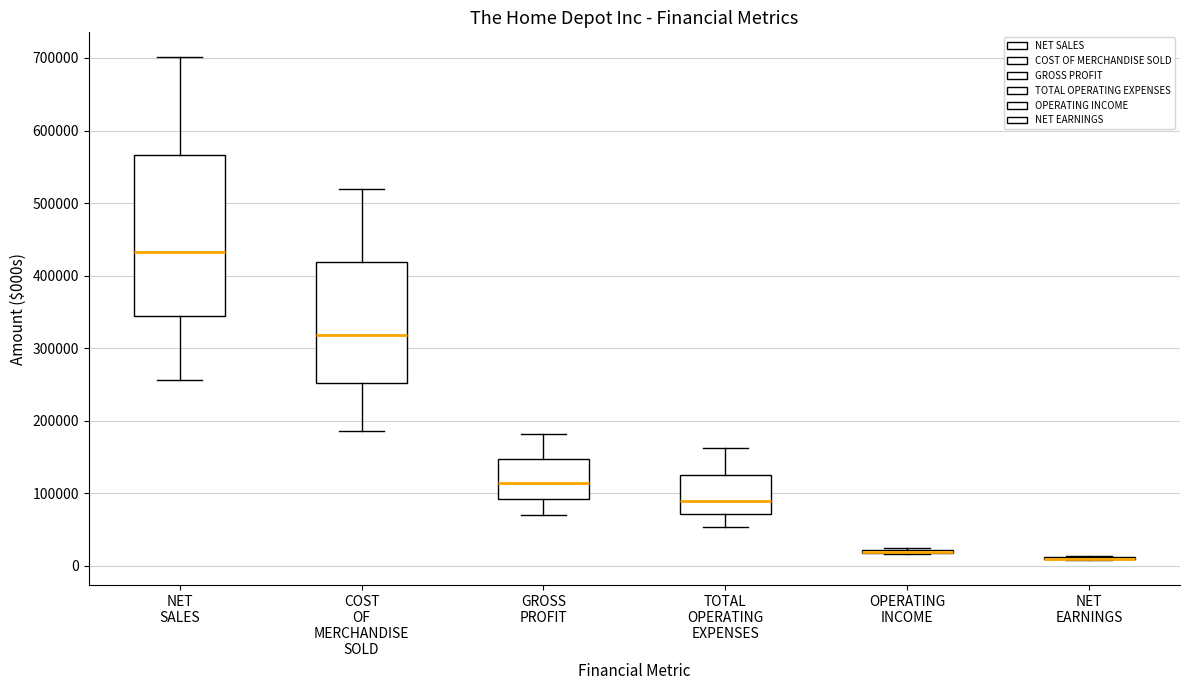

Reading left to right, read every box against the y-axis: the position of its median line, the range the box covers, and the ends of its whiskers. The values are not printed on the chart, so give them approximately, as read against the axis.

NET SALES: median 430000, box 340000 to 570000, whiskers 260000 to 700000
COST OF MERCHANDISE SOLD: median 320000, box 250000 to 420000, whiskers 190000 to 520000
GROSS PROFIT: median 110000, box 90000 to 150000, whiskers 70000 to 180000
TOTAL OPERATING EXPENSES: median 90000, box 70000 to 130000, whiskers 50000 to 160000
OPERATING INCOME: box collapsed to a line at 20000, whiskers 20000 to 30000
NET EARNINGS: box collapsed to a line at 10000, whiskers 10000 to 10000